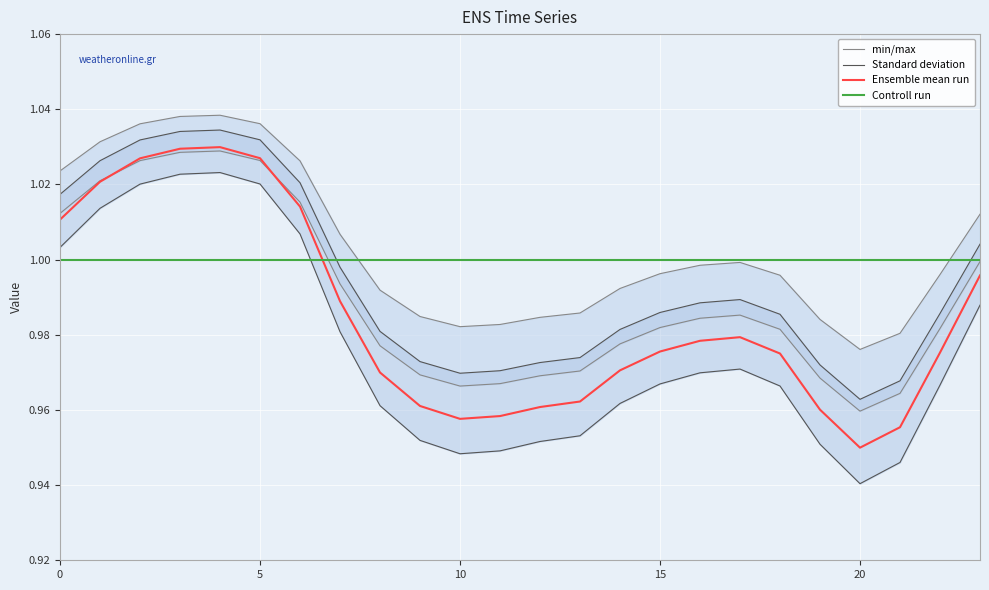

Where do Controll run and min/max first cross each other?

6 and 7